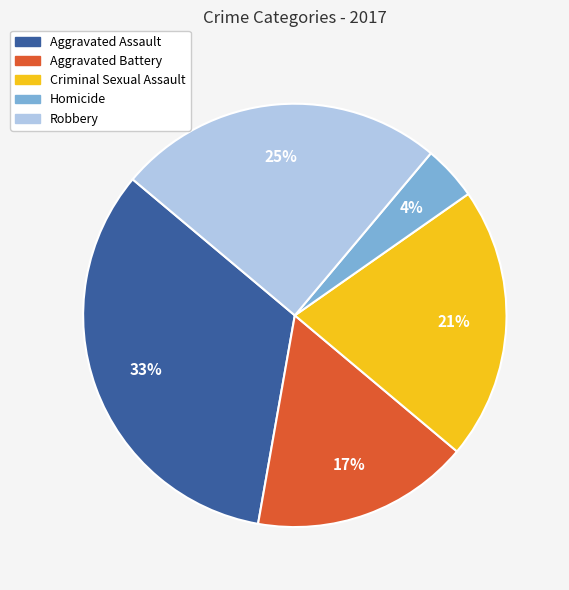

True or false: Aggravated Battery accounts for 17% of the total.

True